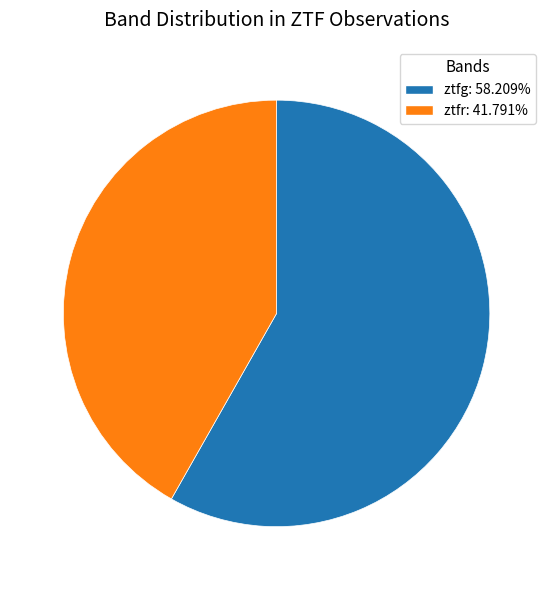

Combined, do ztfg and ztfr account for over 50%?

Yes